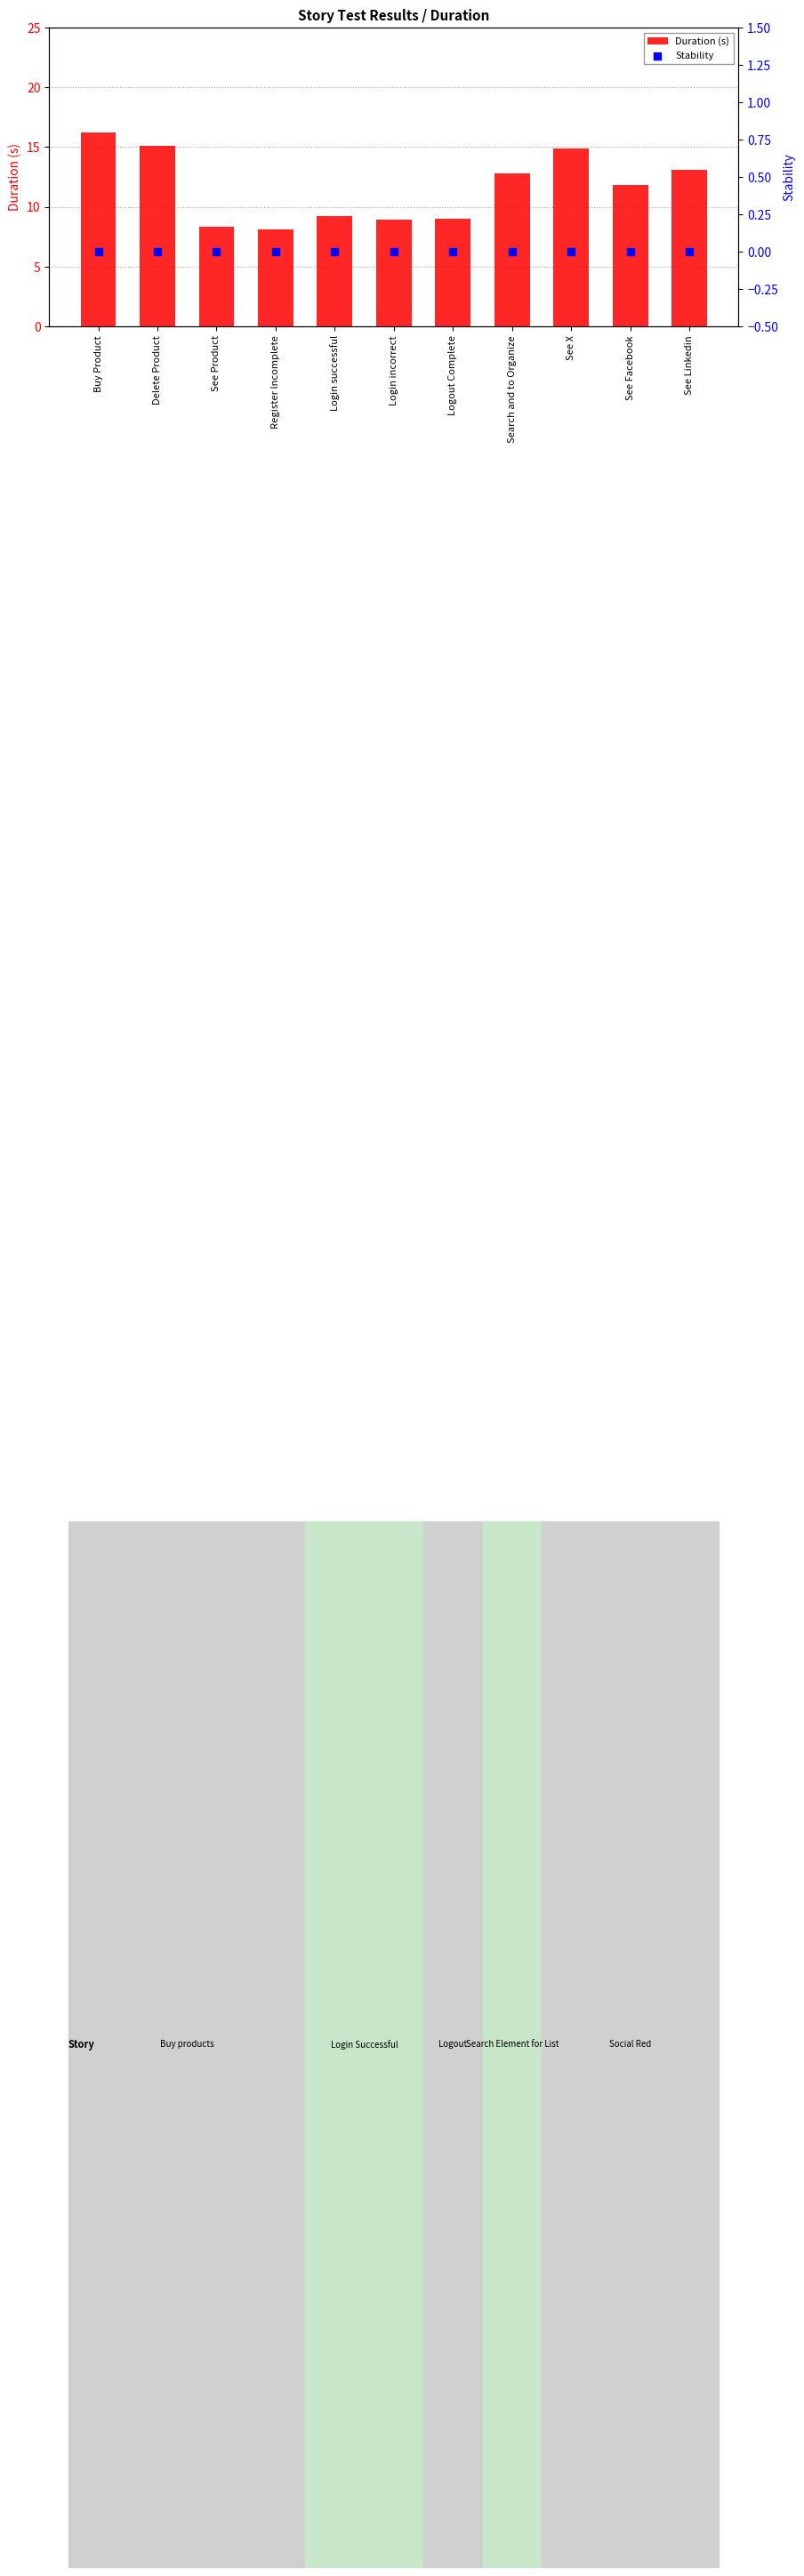

Which series contains the lowest Y value?

Stability